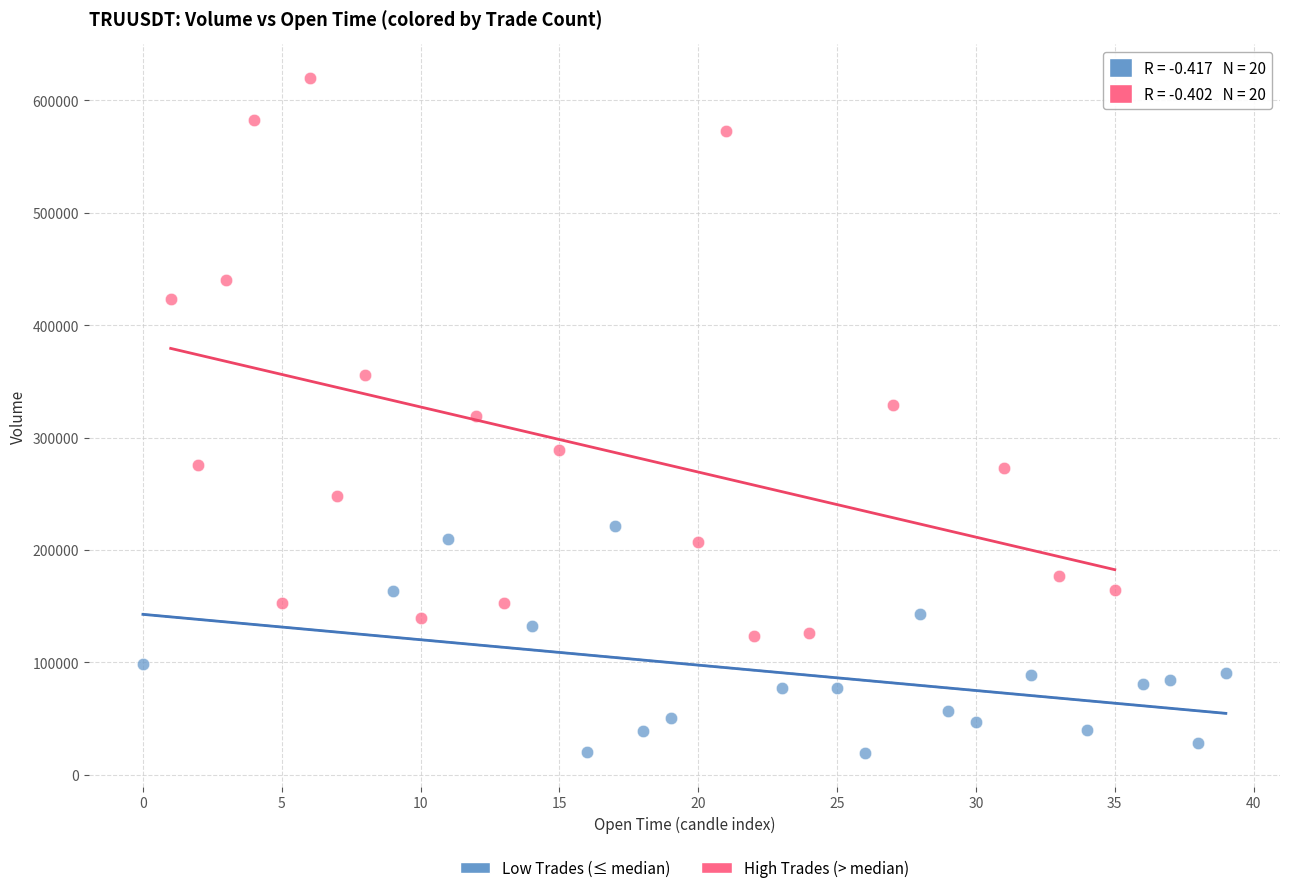

Which series reaches the maximum Y coordinate?

High Trades (> median)